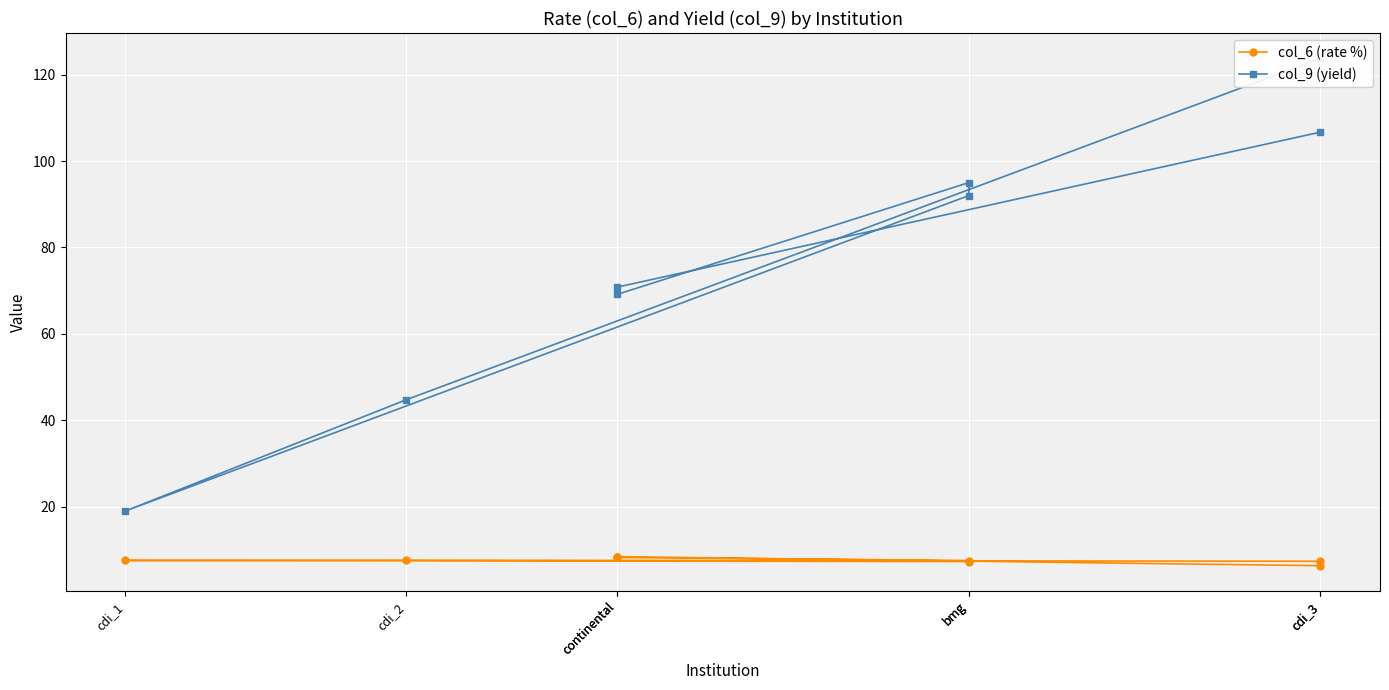

What is the sum of the col_9 (yield) values at bmg and bmg?

187.0